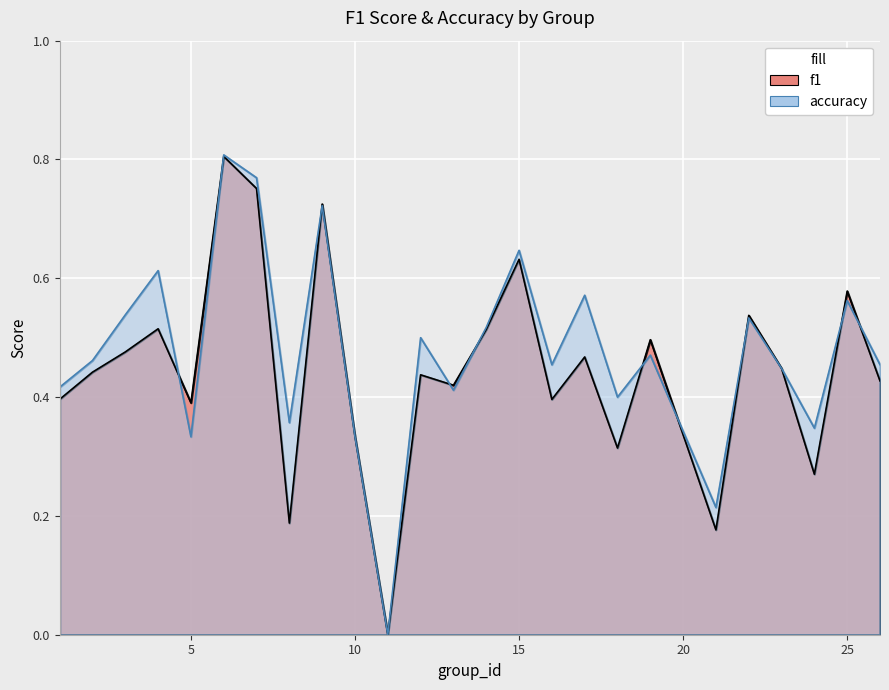

List the series in order of their overall mean, lowest first.

f1, accuracy